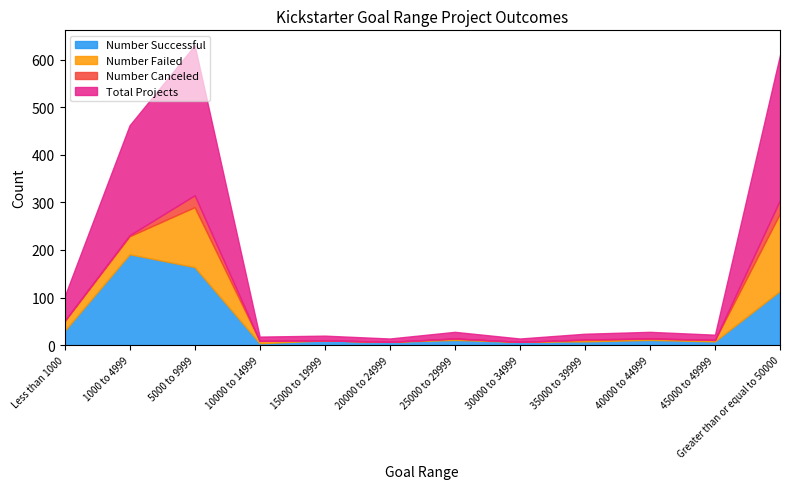

How many lines are shown in the chart?

4